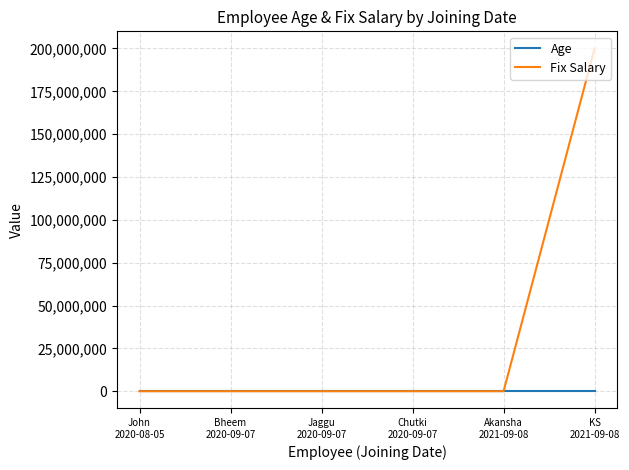

Which series has the largest range (max minus min)?

Fix Salary